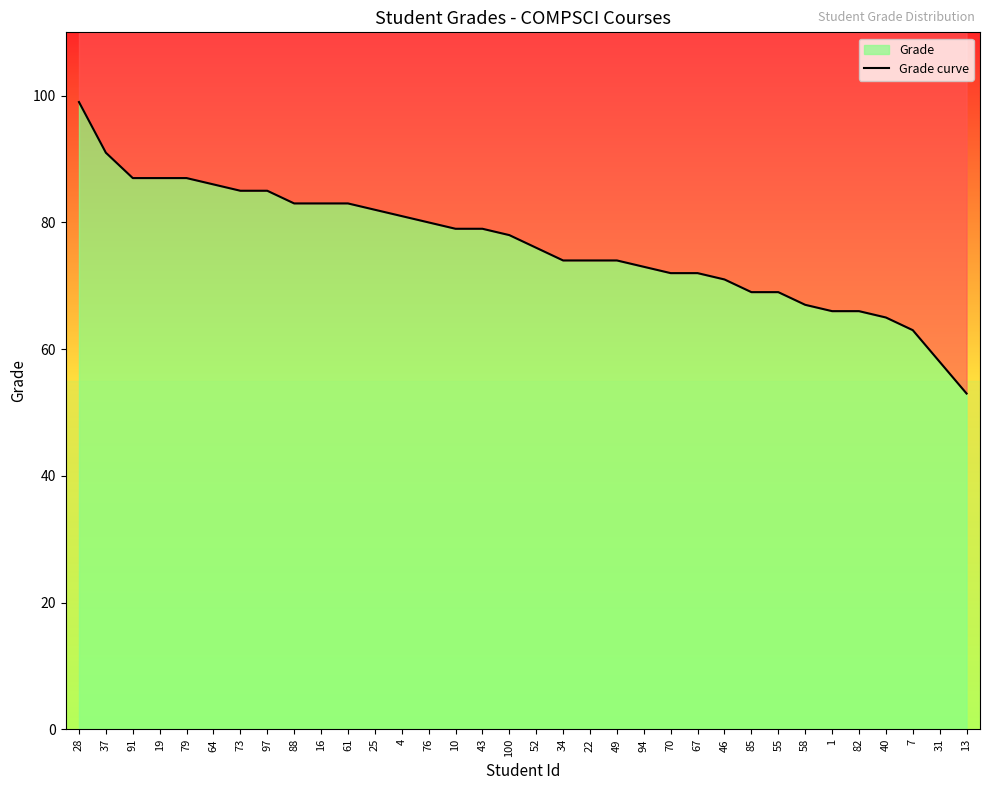

Reading left to right, list all the values displayed in this chart.

99	91	87	87	87	86	85	85	83	83	83	82	81	80	79	79	78	76	74	74	74	73	72	72	71	69	69	67	66	66	65	63	58	53